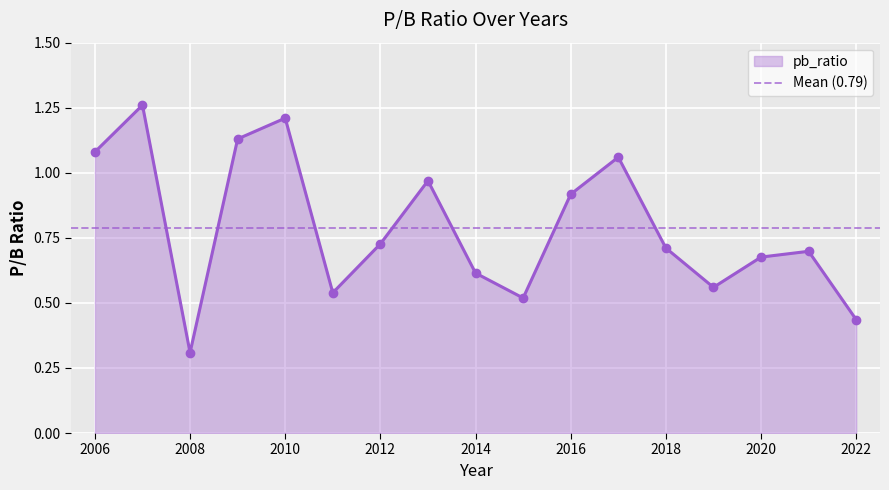

What is the ratio of the value at 2010 to the value at 2007?

1.0